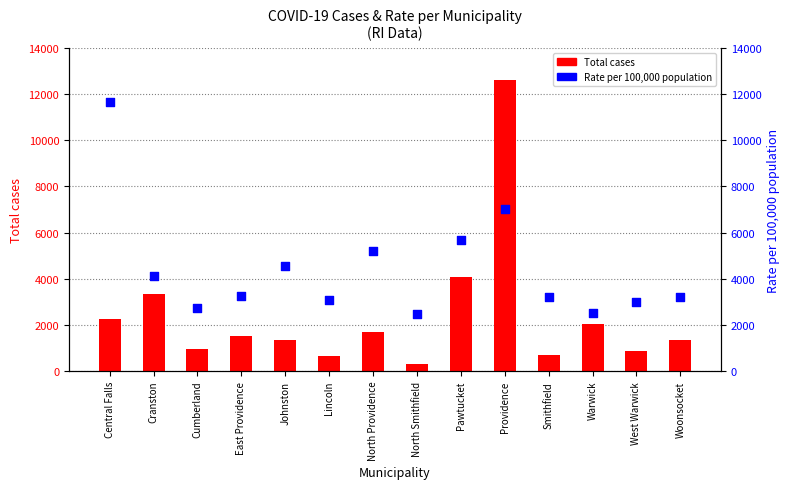

Which series has the widest spread of Y values?

Total cases